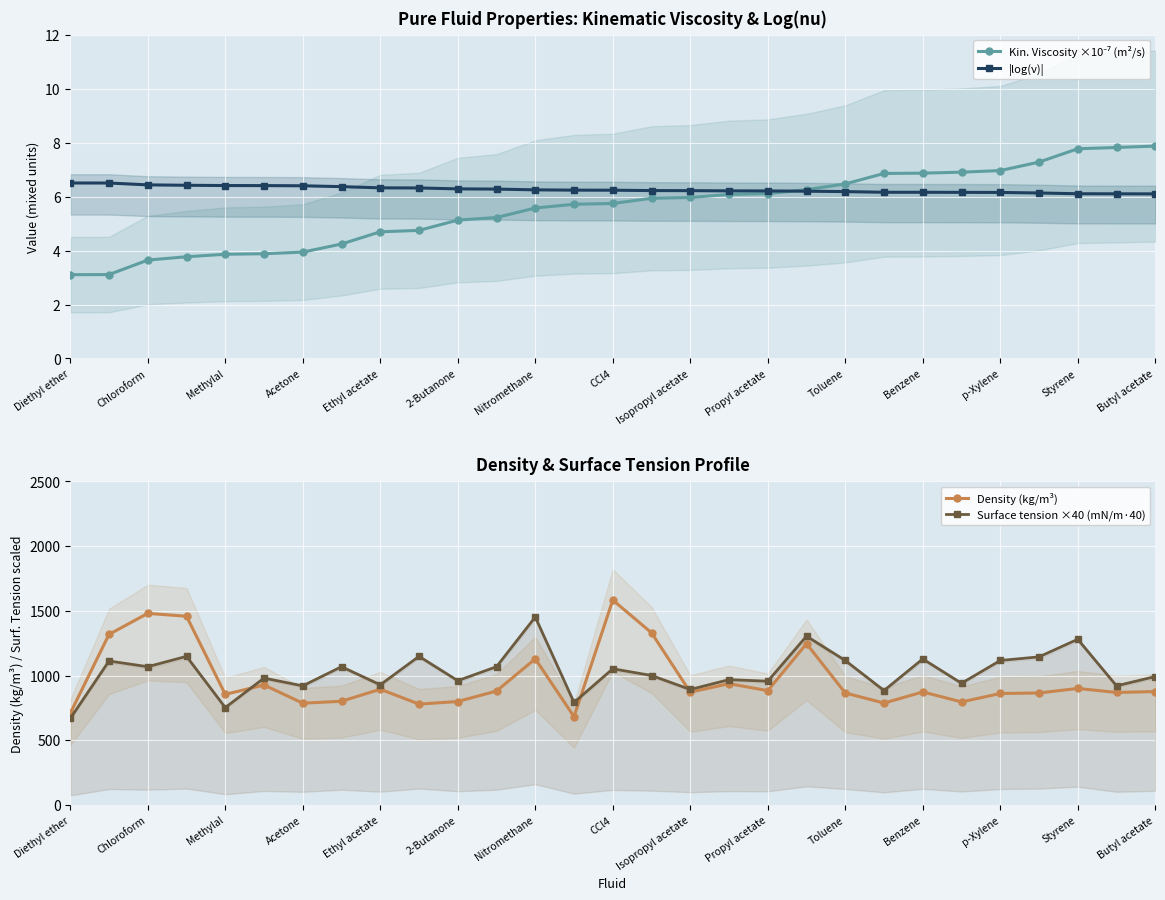

True or false: |log(ν)| has a value of 6.2 at Propyl acetate.

True